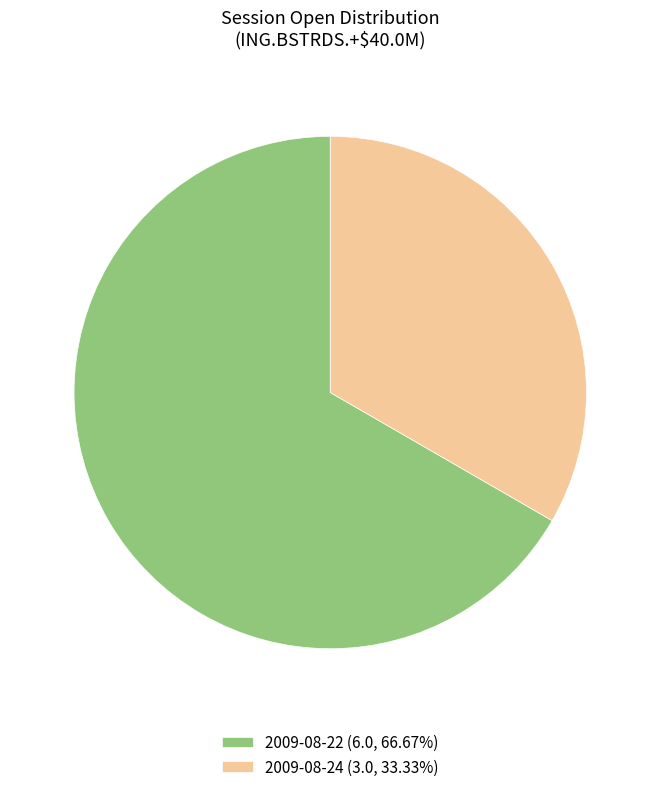

Do 2009-08-22 (6.0, 66.67%) and 2009-08-24 (3.0, 33.33%) together represent more than half of the pie?

Yes